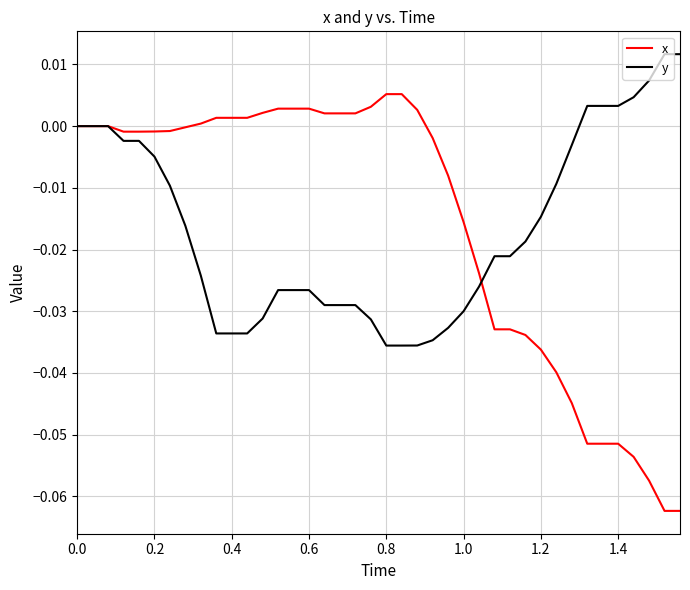

Which series has the largest range (max minus min)?

x